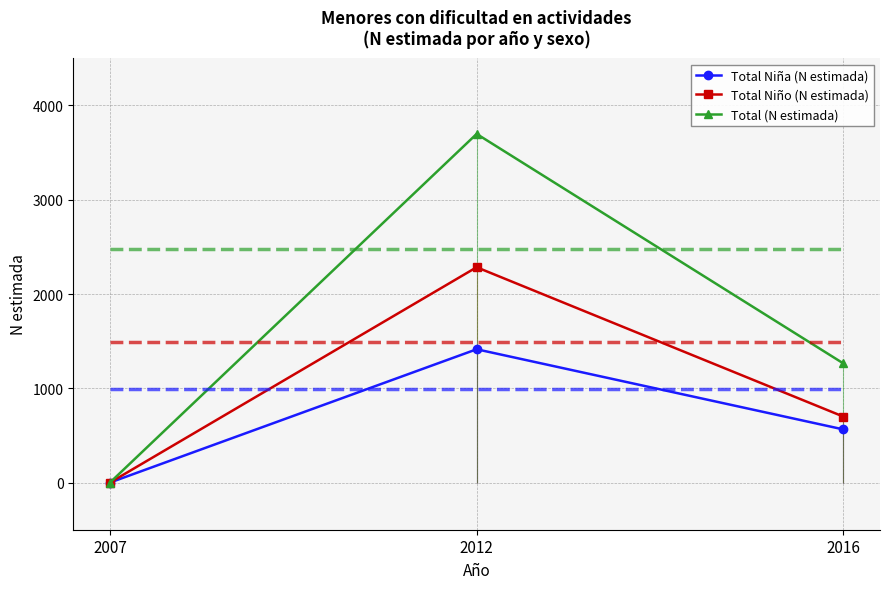

Is this an area chart (filled region under the line)?

No